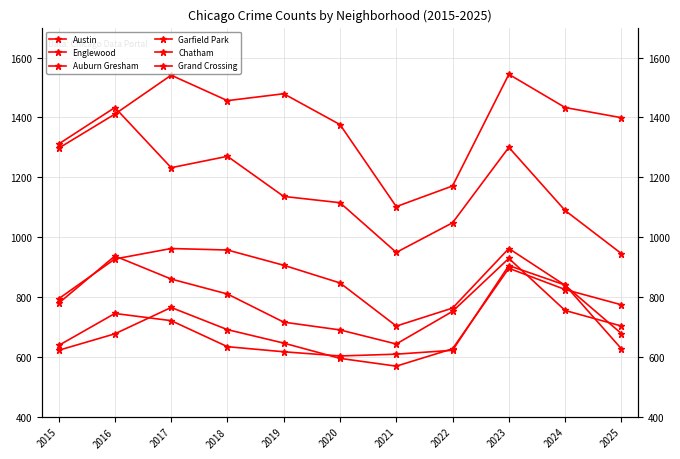

What is the difference between the Austin values at 2022 and 2024?

262